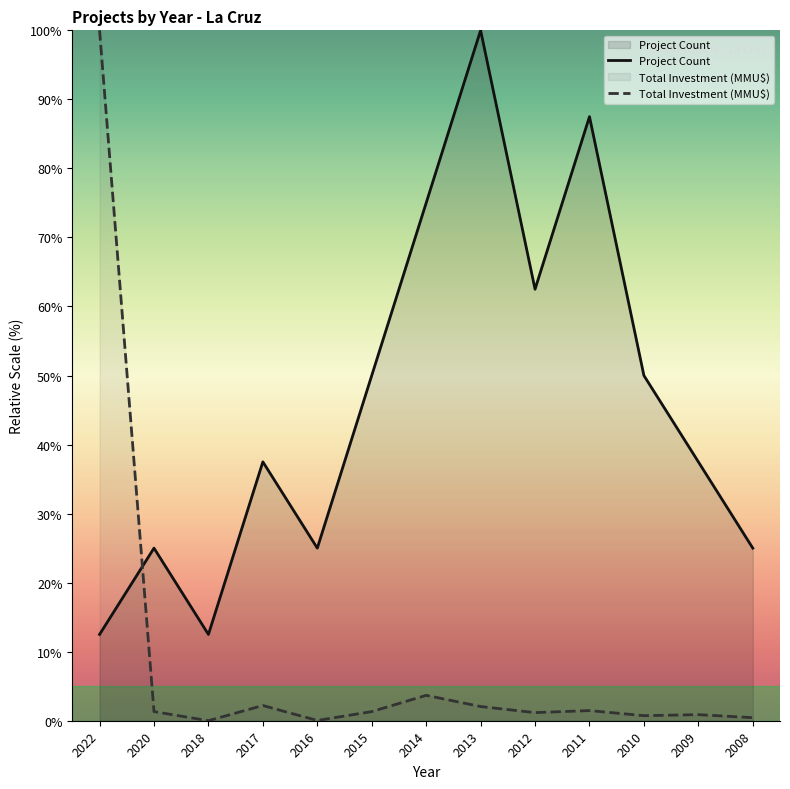

True or false: Total Investment (MMU$) has more than 0 interior local peaks.

True